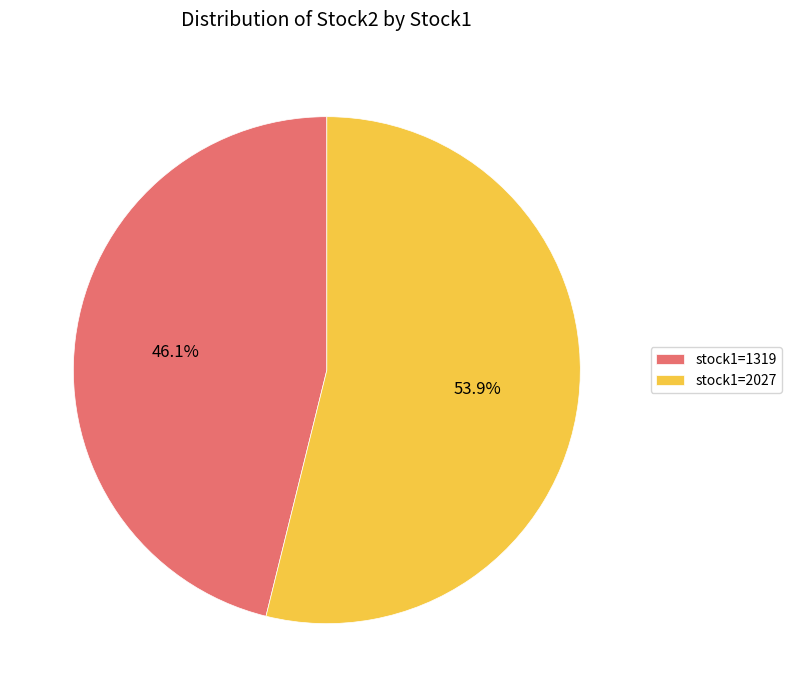

Count the number of slices in the pie.

2